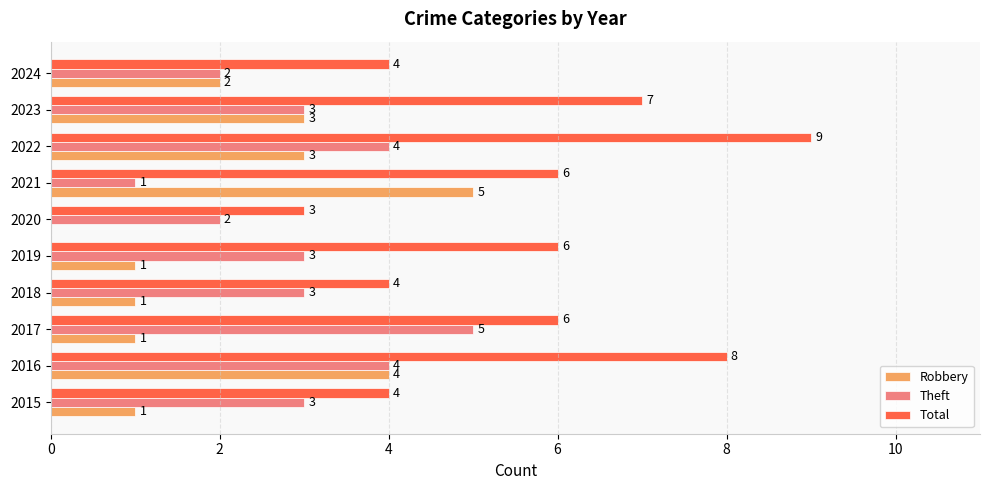

Where is Robbery nearest to the value 2?

2024